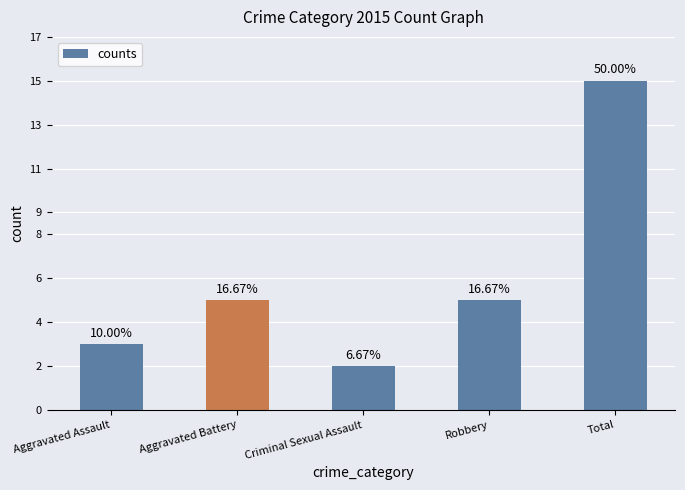

Are the bars horizontal?

No